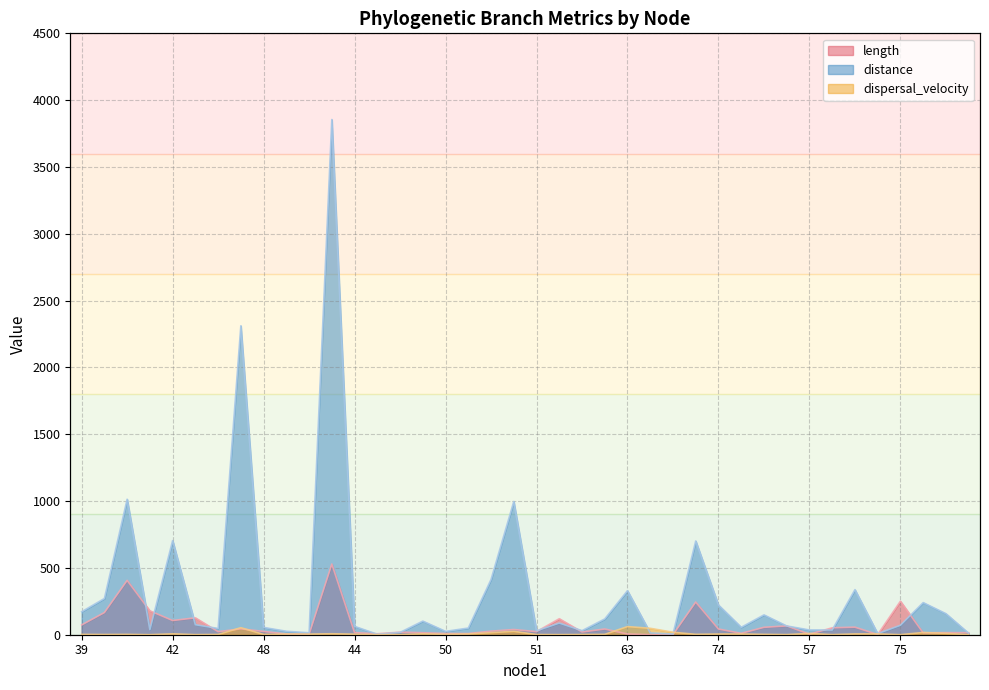

Which series changed the most between 43 and 58?

distance